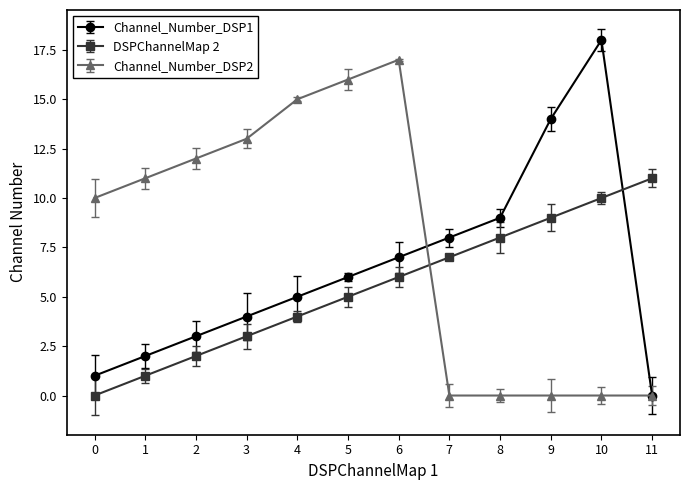

How many categories are shown in the chart?

12